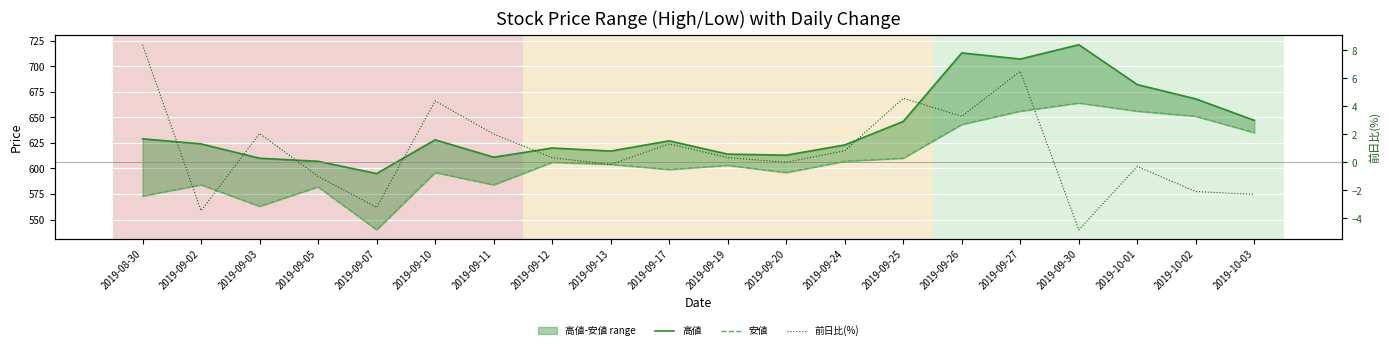

At which category does 安値 reach its first local valley?

2019-09-03